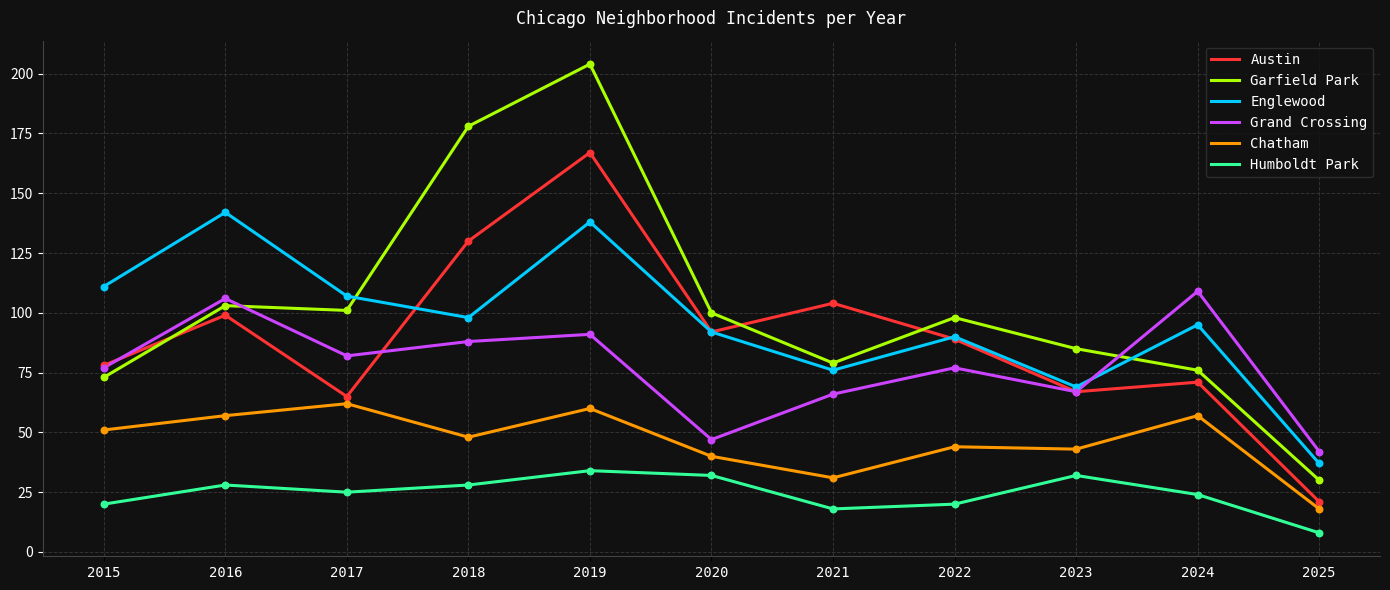

What are all the series names shown in the legend?

Austin, Garfield Park, Englewood, Grand Crossing, Chatham, Humboldt Park